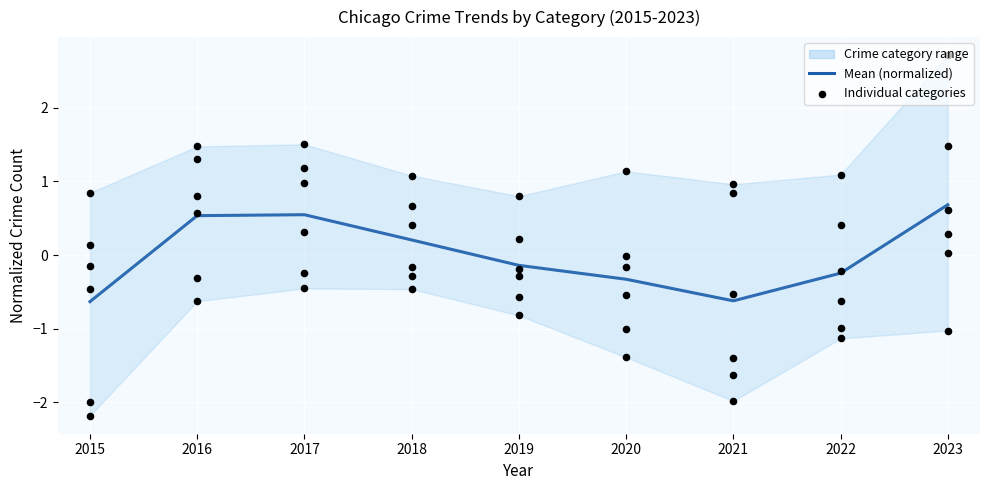

Is the value of Aggravated Assault at 2018 greater than the value of Mean (normalized) at 2018?

No